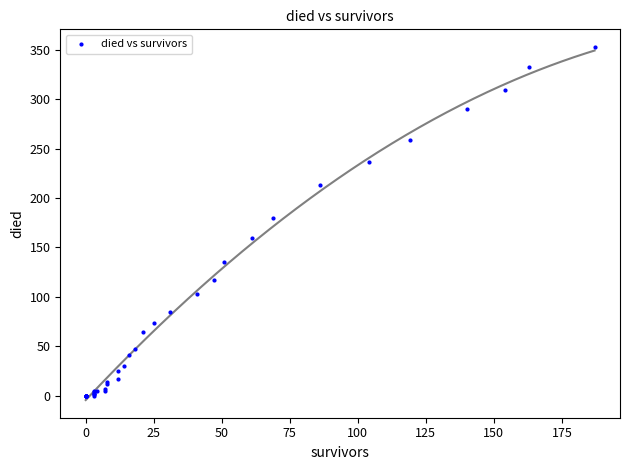

What Y value in the scatter plot is closest to 176?

180